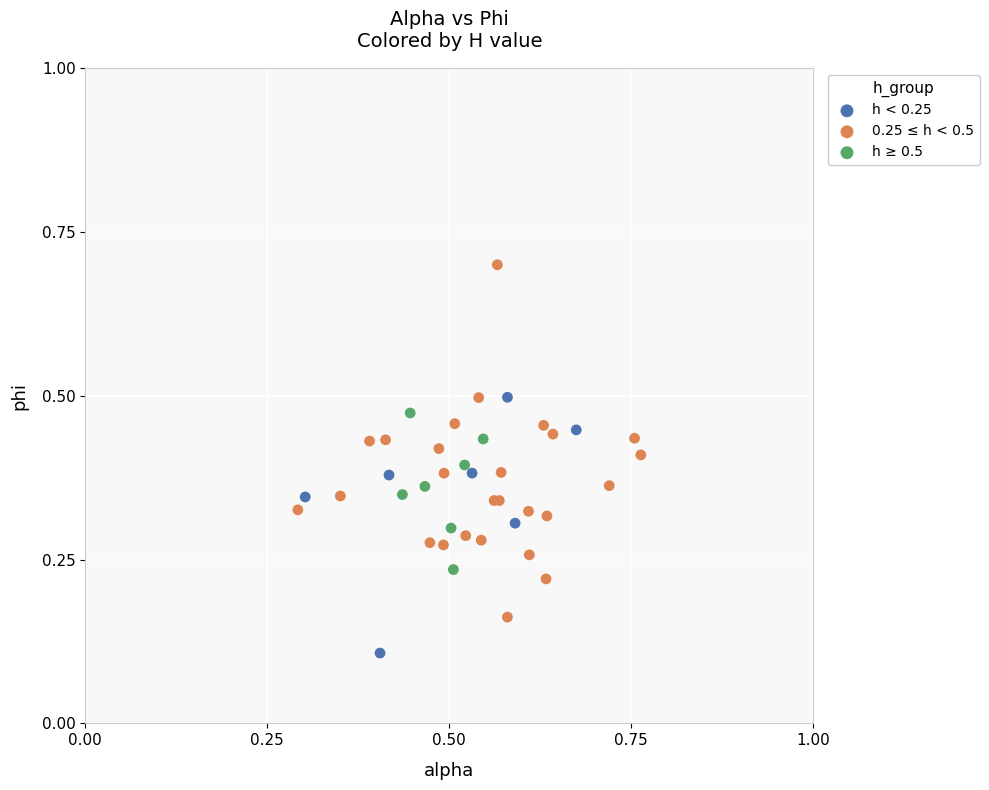

What are all the series names shown in the legend?

h < 0.25, 0.25 ≤ h < 0.5, h ≥ 0.5